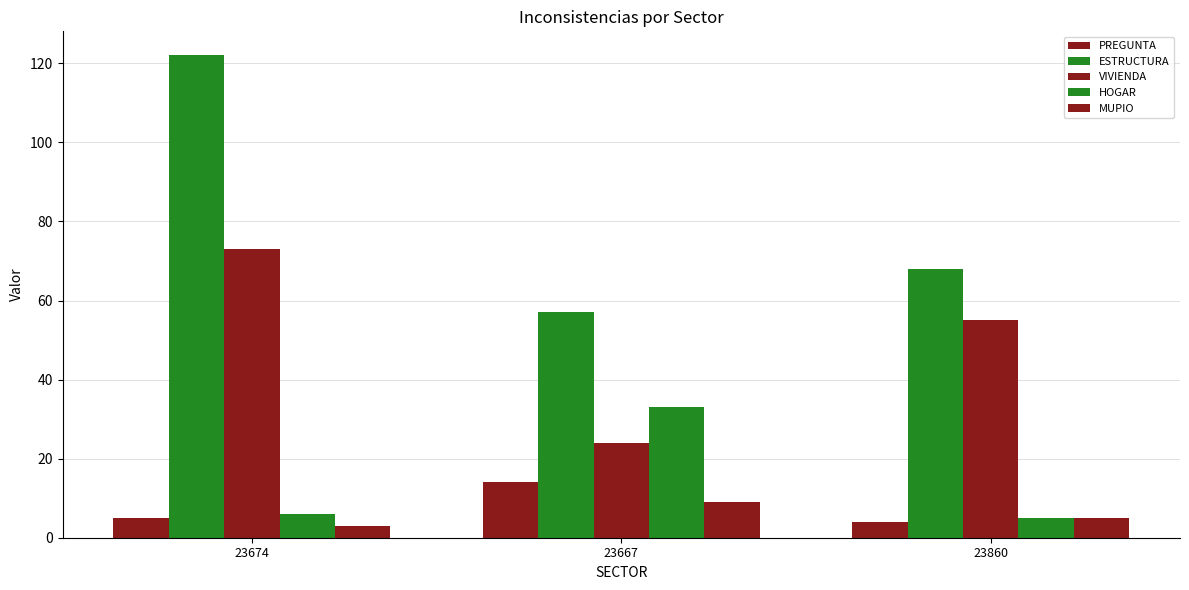

Reading left to right, extract all data points from this chart.

PREGUNTA: 23674=5	23667=14	23860=4
ESTRUCTURA: 23674=122	23667=57	23860=68
VIVIENDA: 23674=73	23667=24	23860=55
HOGAR: 23674=6	23667=33	23860=5
MUPIO: 23674=3	23667=9	23860=5